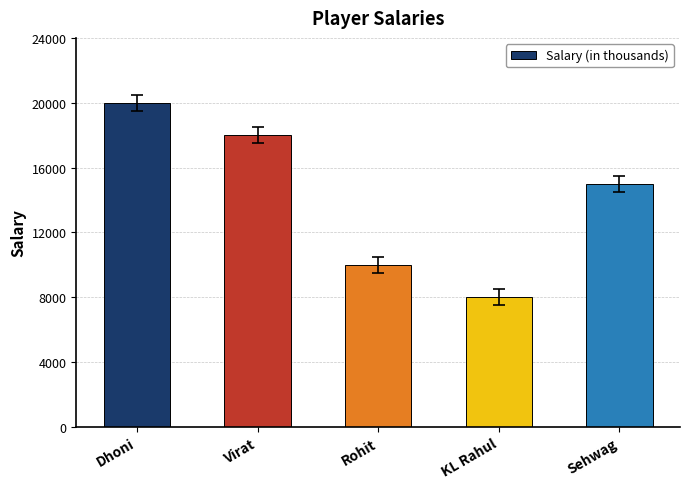

True or false: the data shows 10000 at Rohit.

True